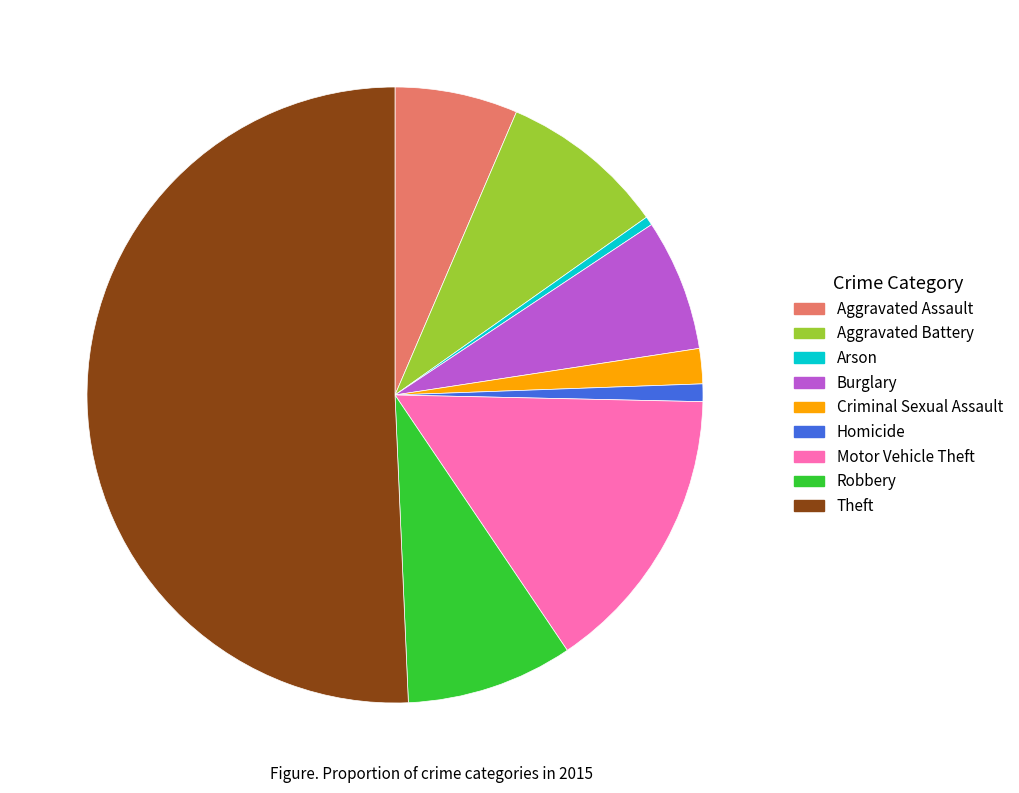

Which has a higher value, Arson or Aggravated Battery?

Aggravated Battery